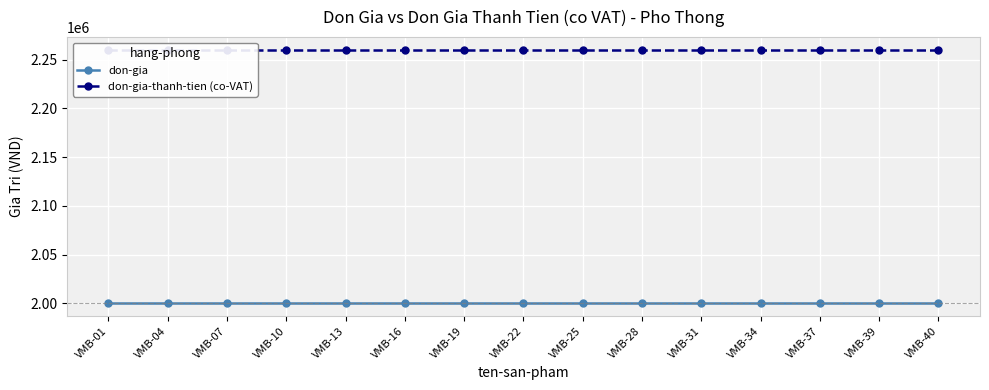

At which label is don-gia-thanh-tien (co-VAT) closest to 2260000?

VMB-01